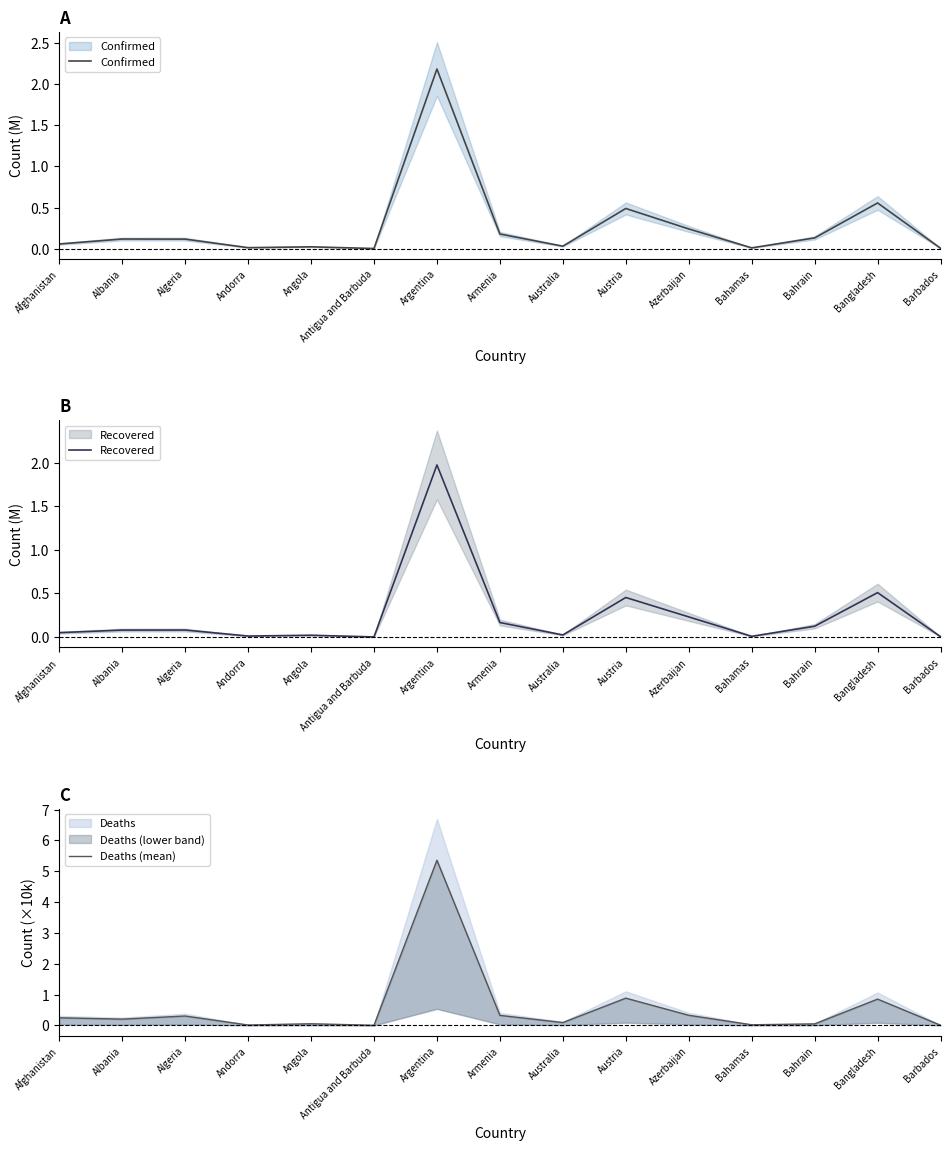

What is the greatest value displayed?

5.4